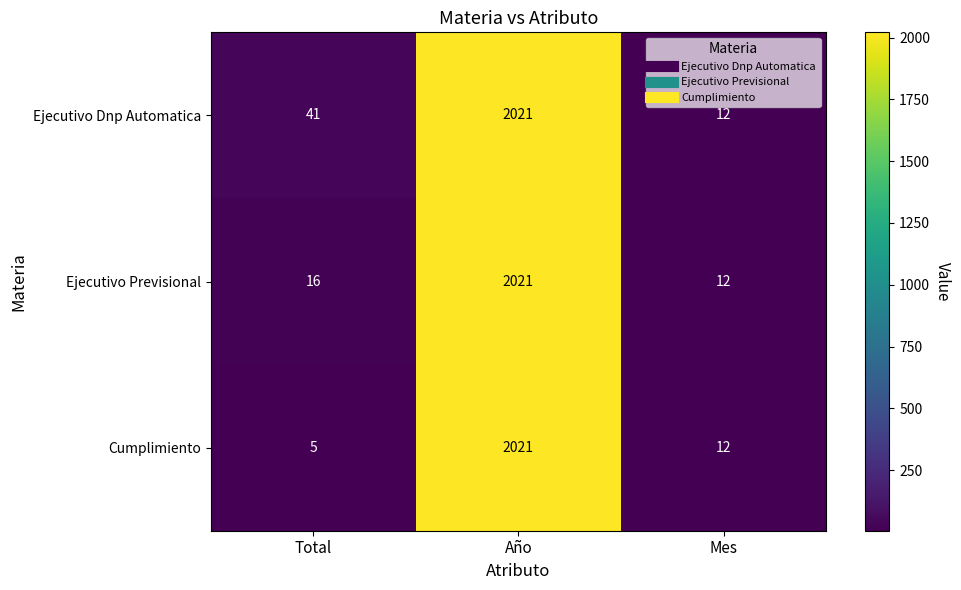

Rank the categories by Ejecutivo Previsional value from highest to lowest.

Año, Total, Mes